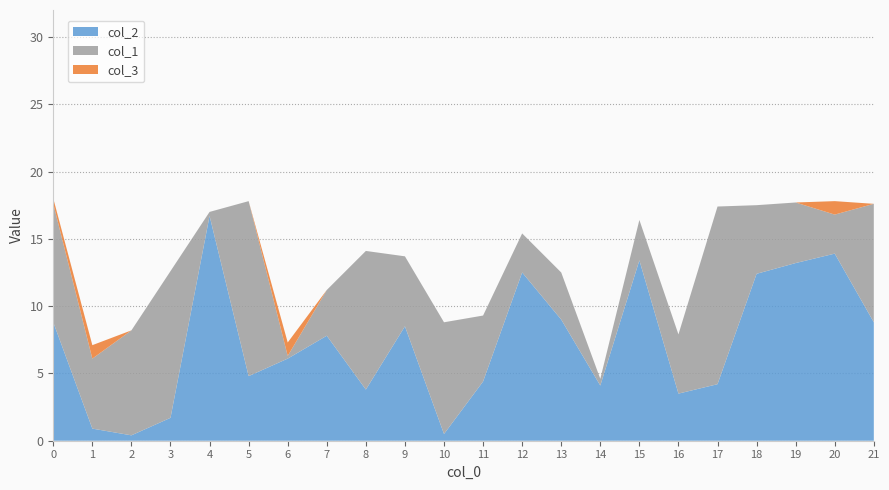

Reading left to right, extract all data points from this chart.

col_1: 8.8	5.2	7.8	10.9	0.3	13.0	0.2	3.4	10.3	5.2	8.3	4.9	2.9	3.5	0.5	3.0	4.4	13.2	5.1	4.5	2.9	8.8
col_2: 8.8	0.9	0.4	1.7	16.7	4.8	6.1	7.8	3.8	8.5	0.5	4.4	12.5	9.0	4.1	13.4	3.5	4.2	12.4	13.2	13.9	8.8
col_3: 0.4	1.0	0.0	0.0	0.0	0.0	1.0	0.0	0.0	0.0	0.0	0.0	0.0	0.0	0.0	0.0	0.0	0.0	0.0	0.0	1.0	0.0